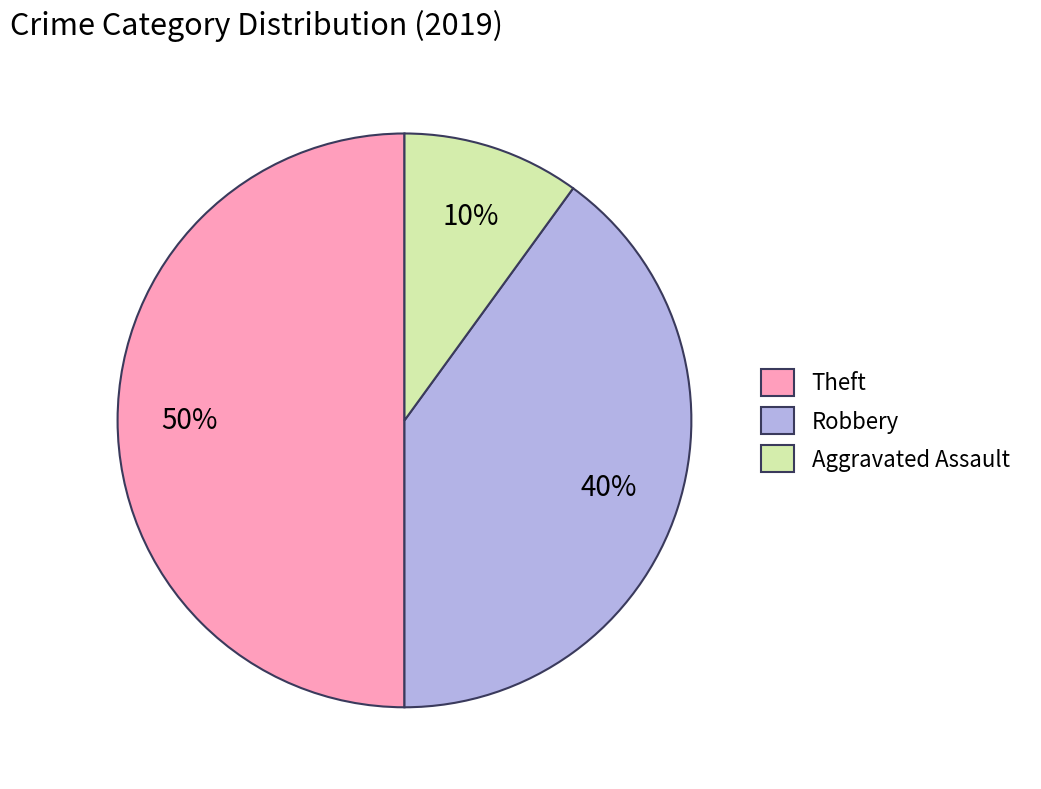

To the nearest percent, what portion does Aggravated Assault represent?

10%